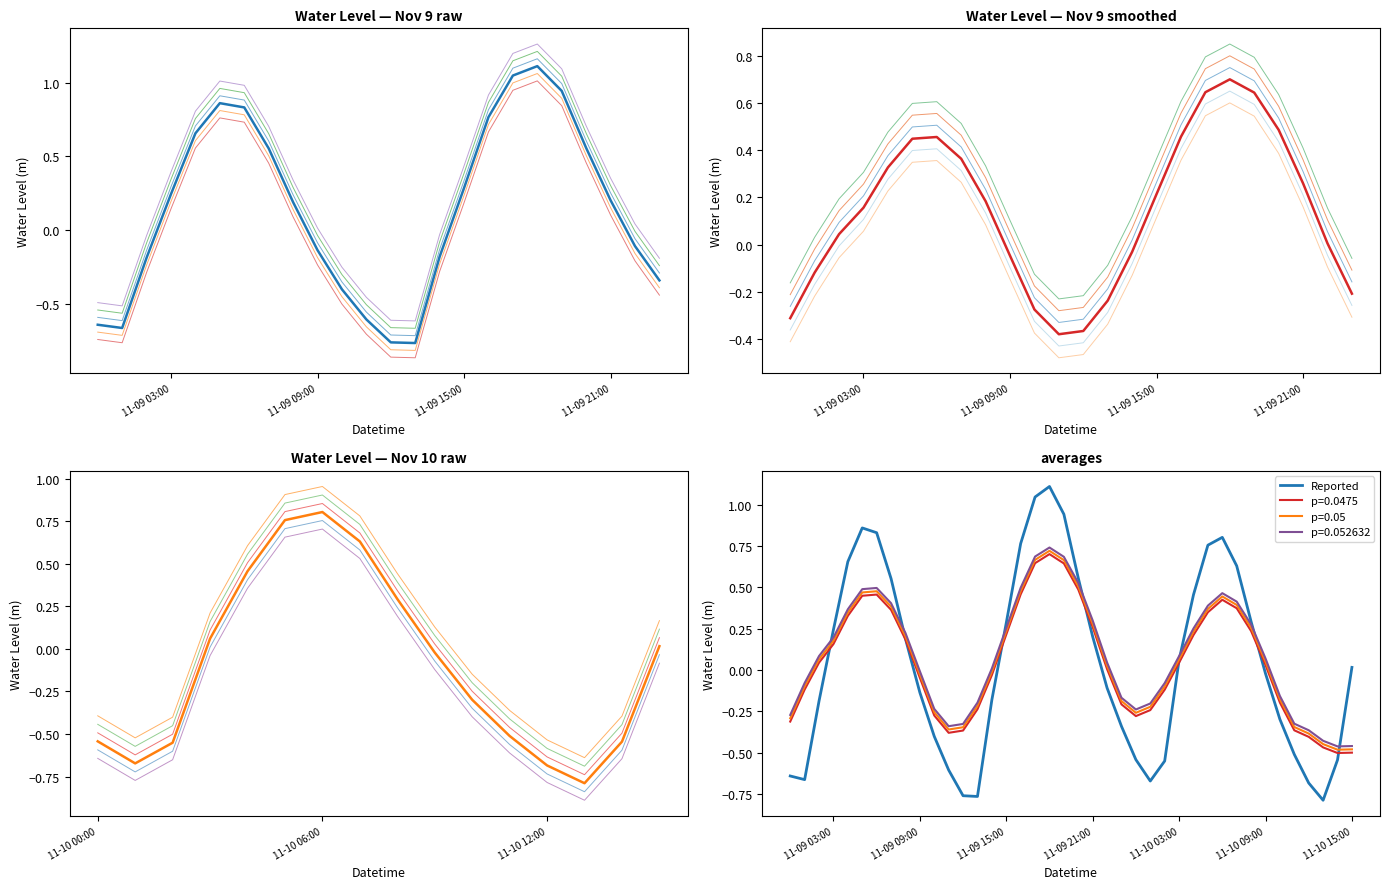

What is the maximum value shown in the chart?

1.1